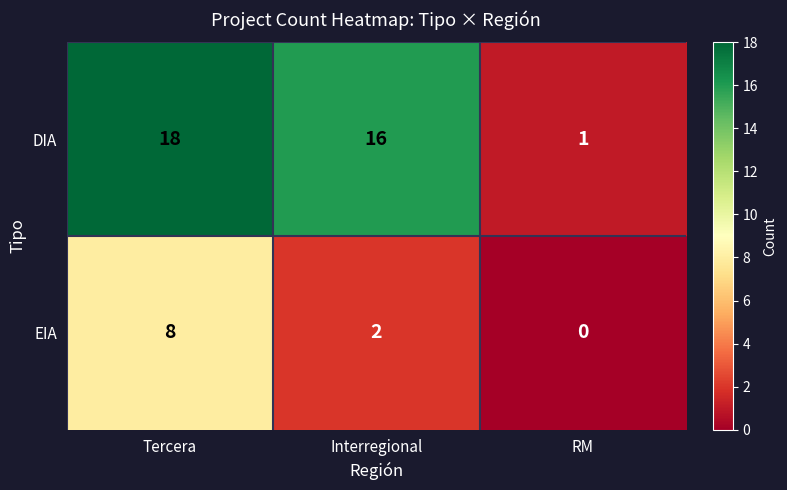

Is the value of DIA at RM greater than the value of EIA at RM?

Yes